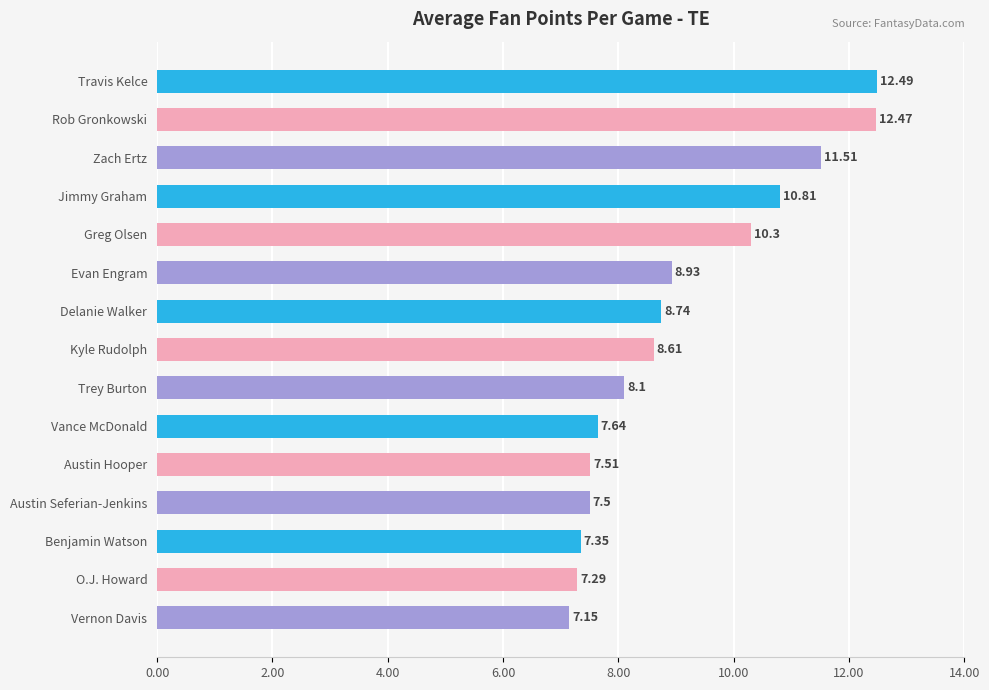

What is the maximum value shown in the chart?

12.5